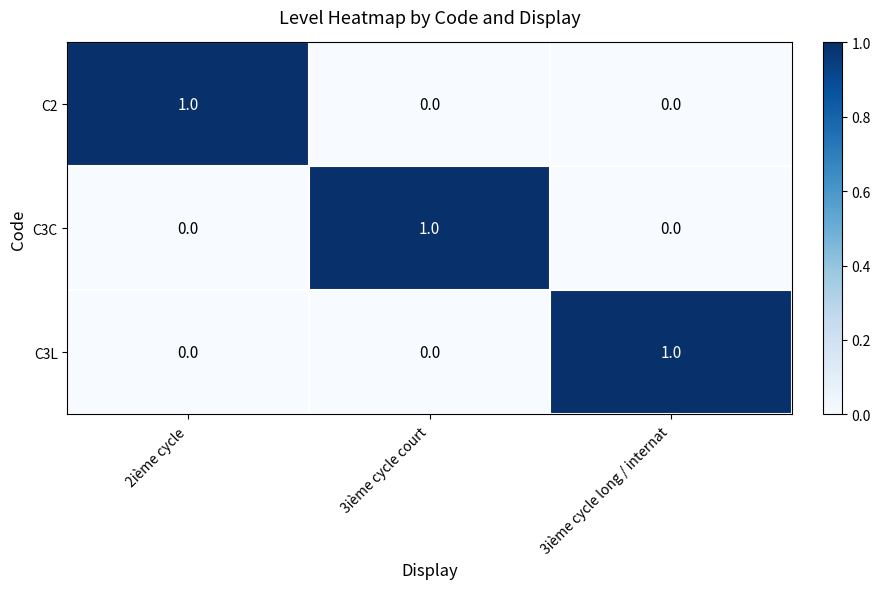

Reading left to right, extract all data points from this chart.

C2: 1	0	0
C3C: 0	1	0
C3L: 0	0	1